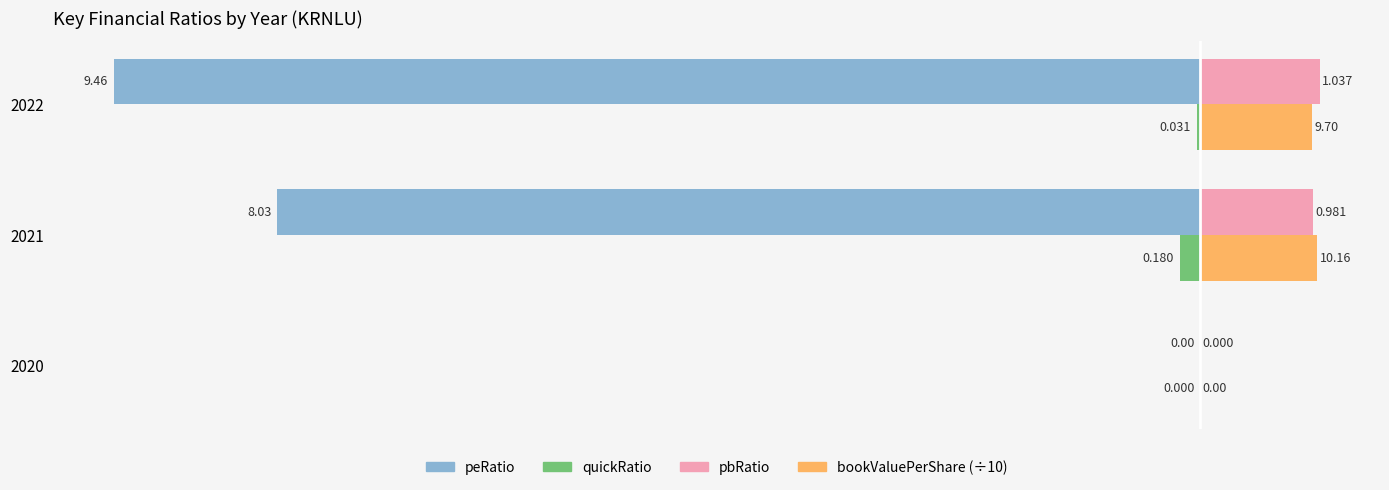

What are all the series names shown in the legend?

peRatio, quickRatio, pbRatio, bookValuePerShare (÷10)